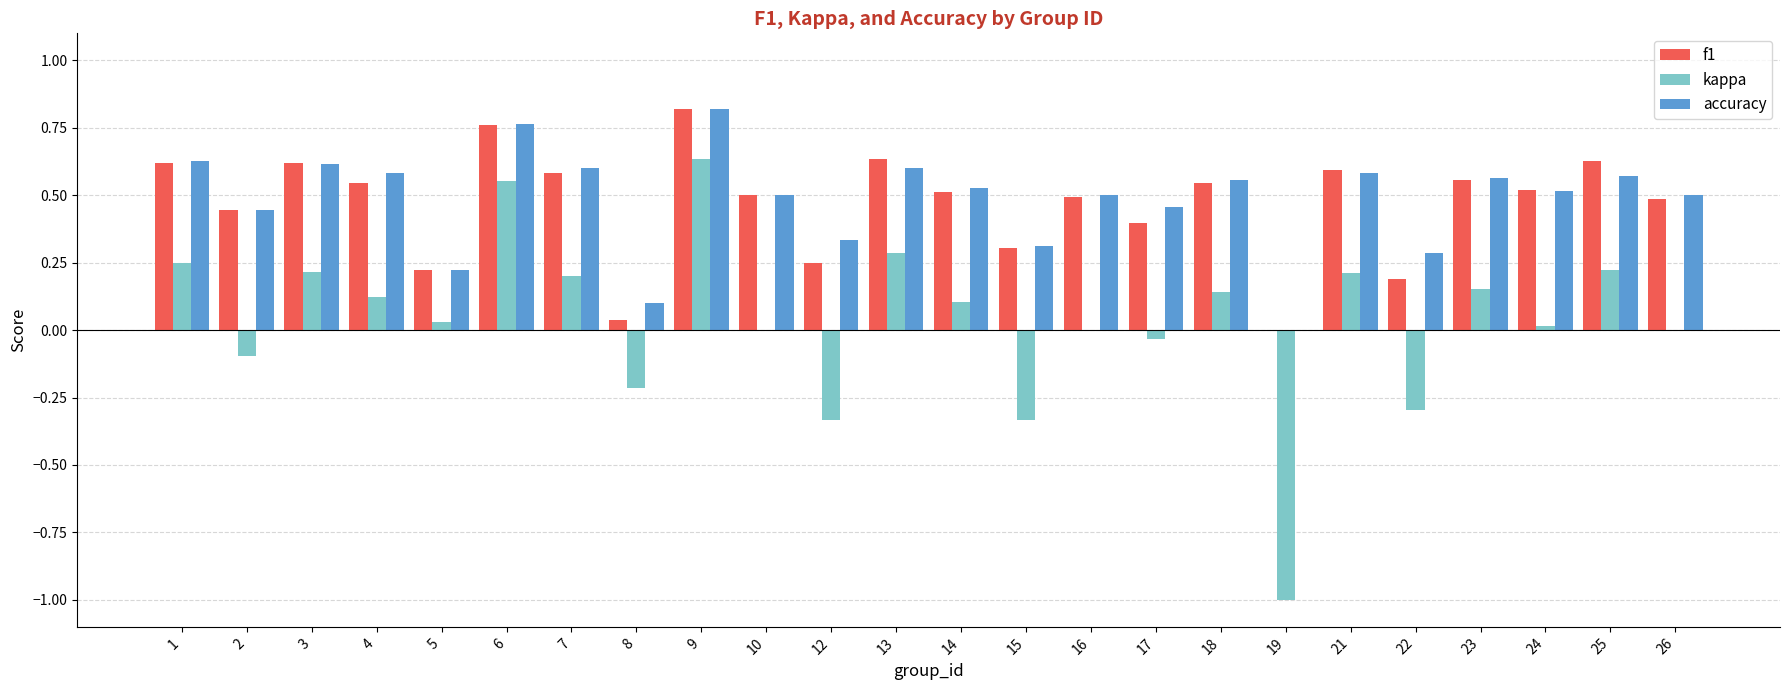

At which category is the sum across all series the highest?

9